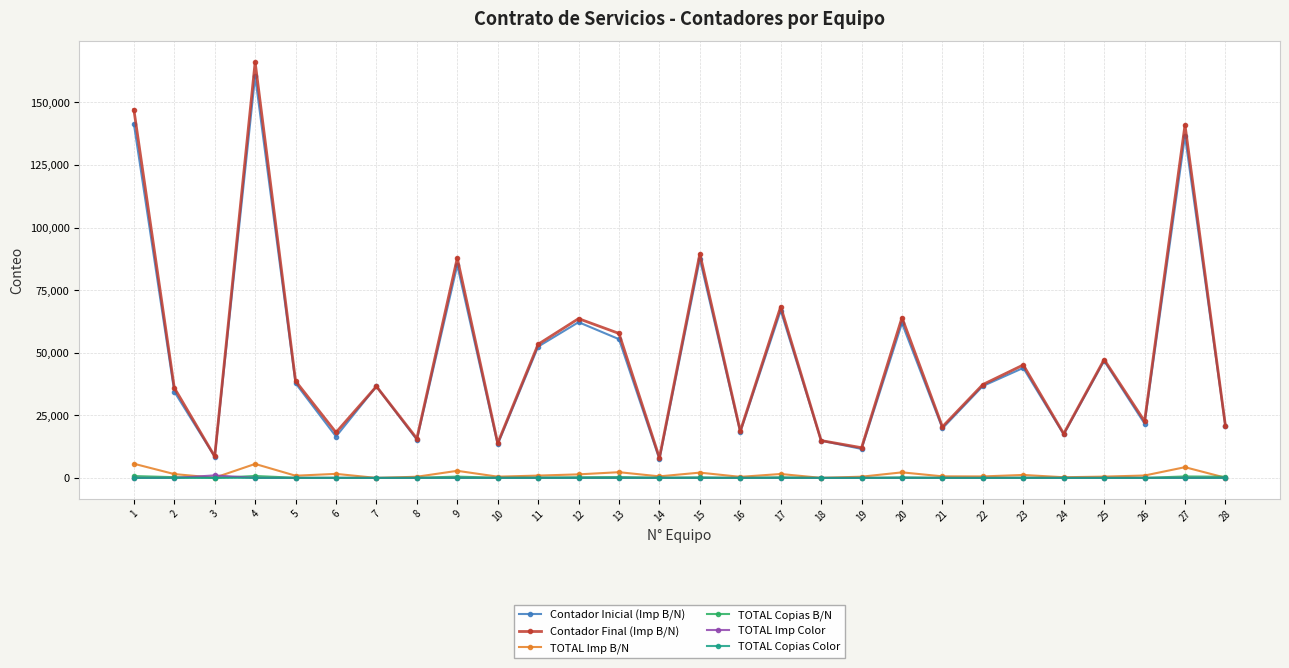

Is it true that Contador Final (Imp B/N) equals 51160 at 2?

False